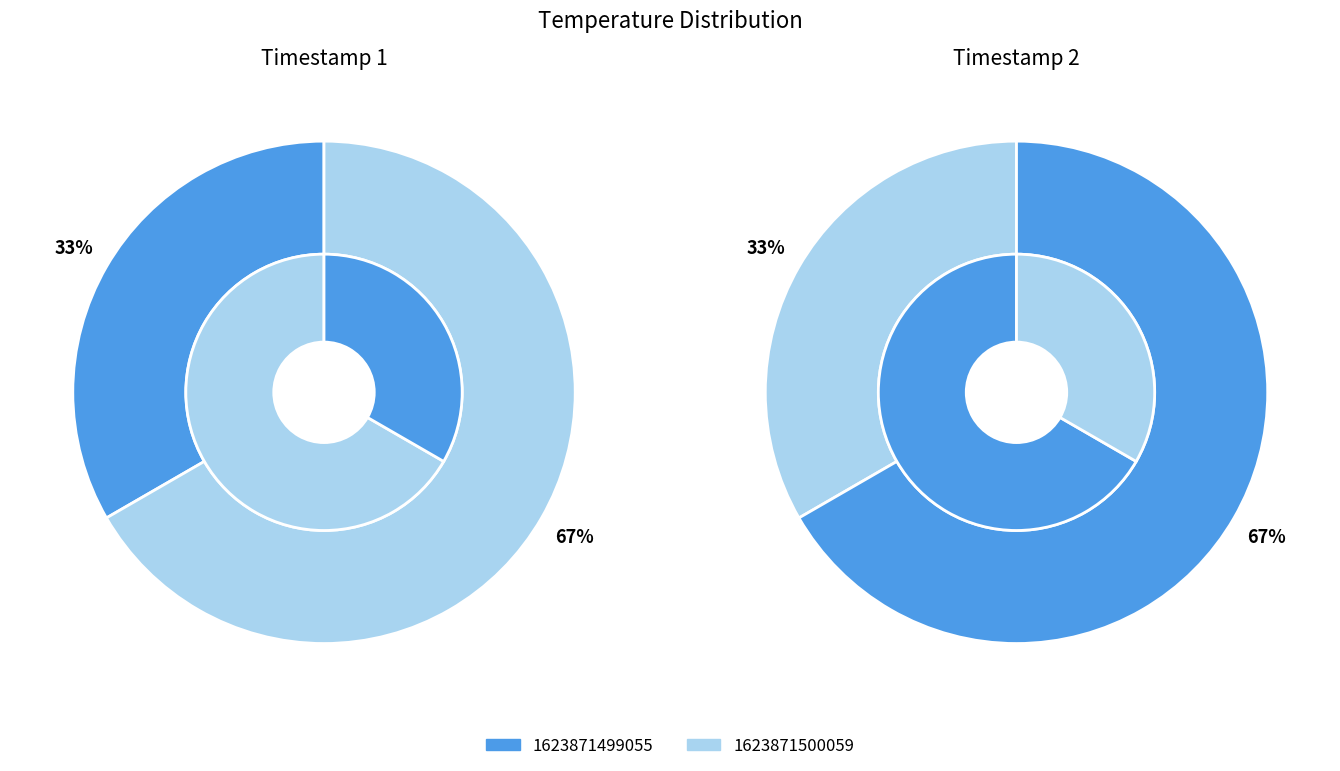

Is 1623871500059 the majority of the pie?

Yes